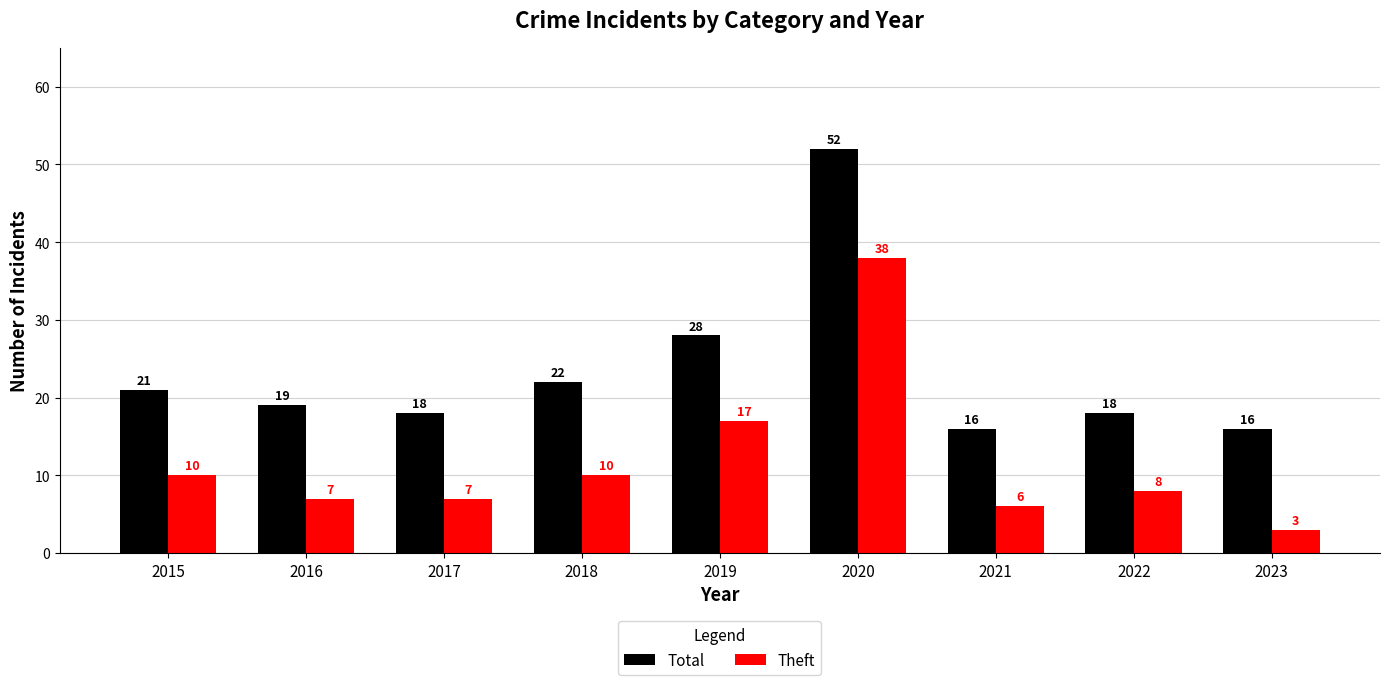

At which category does the chart reach its minimum across all series?

2023